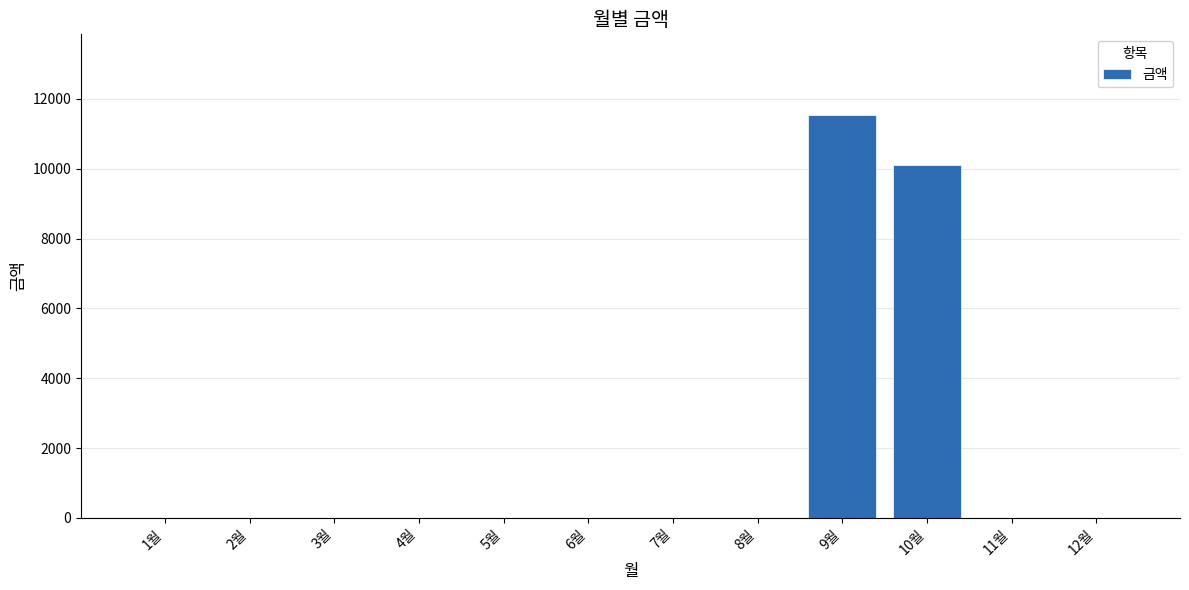

What is the sum of all values?

21650